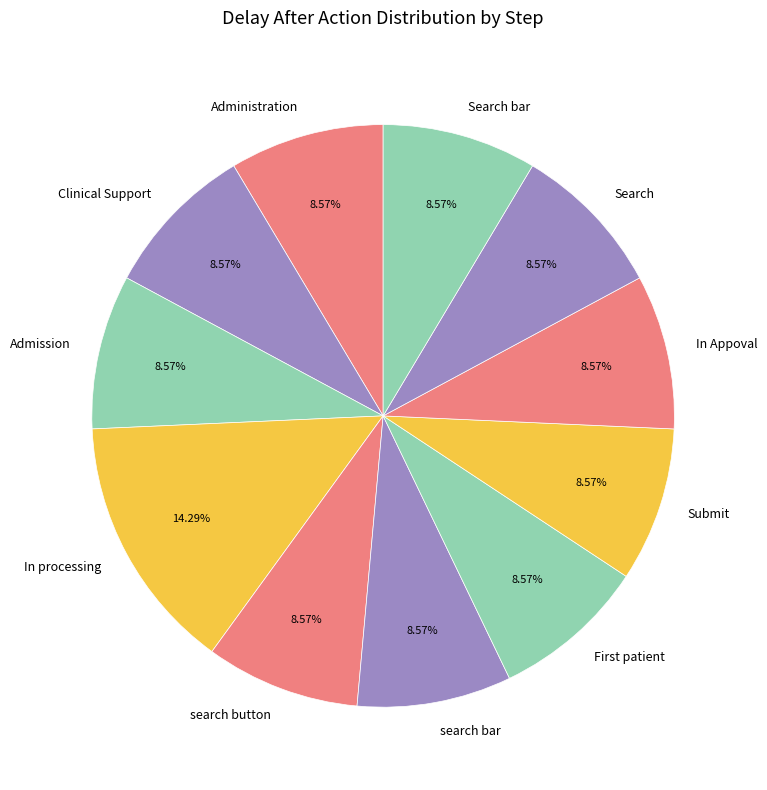

Is there a majority slice in this chart?

No